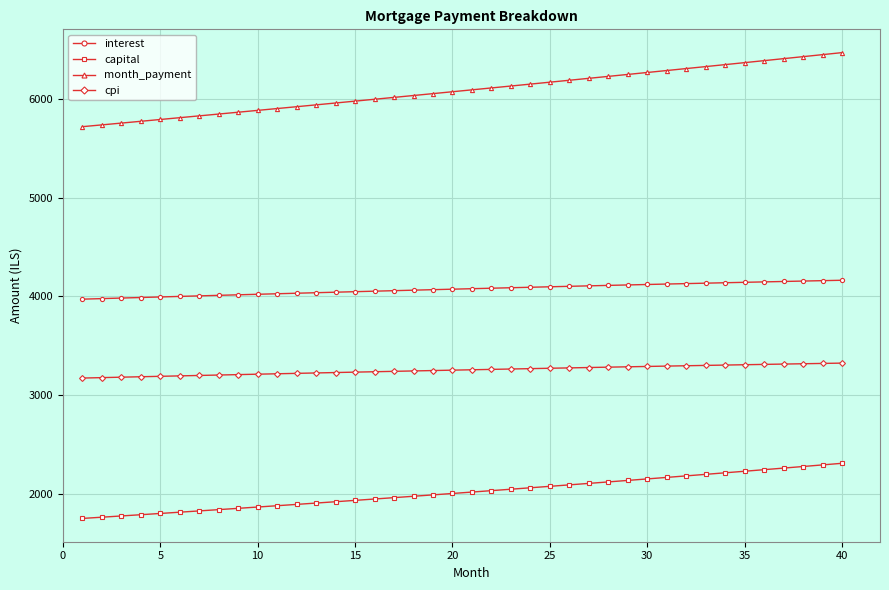

Which series has the widest spread of values?

month_payment